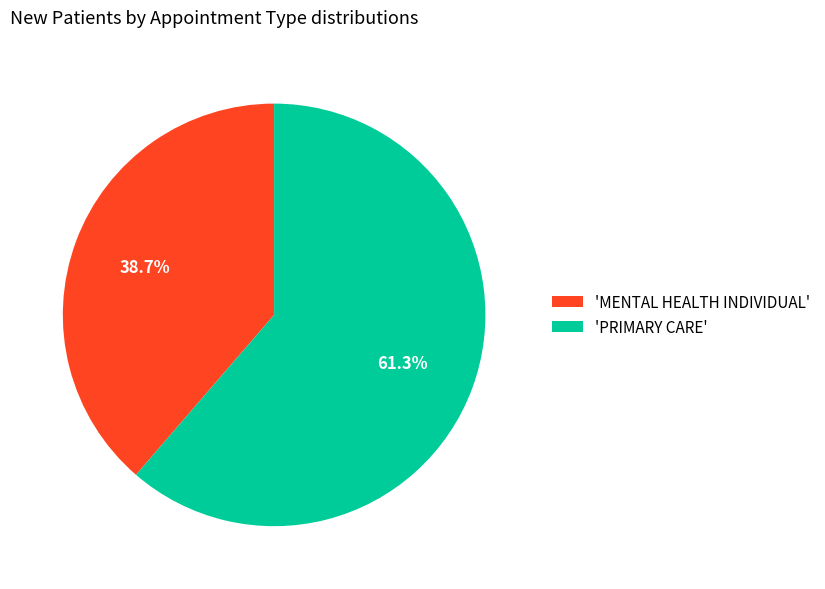

Does 'PRIMARY CARE' represent more than half of the total?

Yes